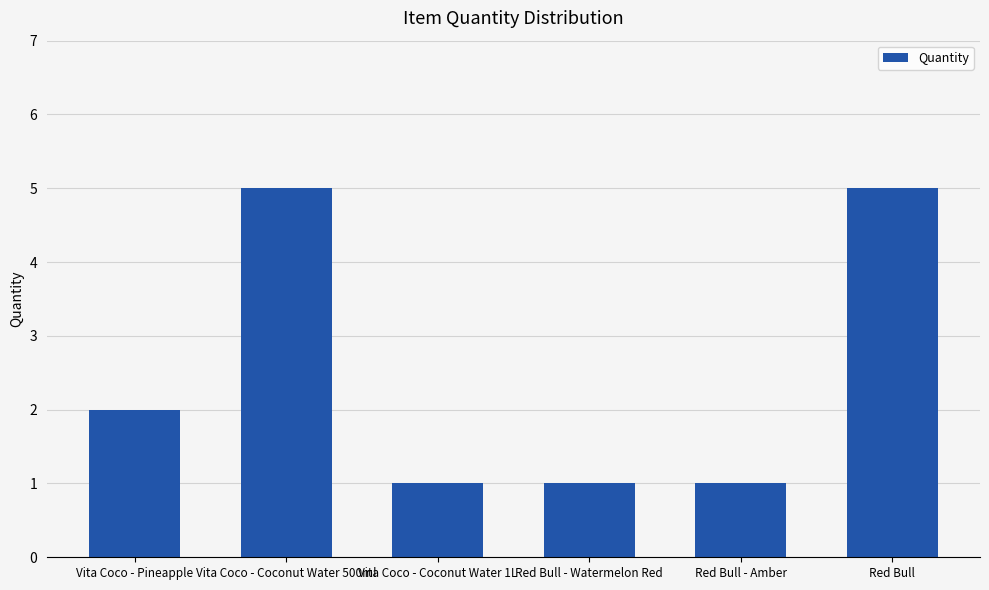

Which has a higher value, Red Bull or Vita Coco - Coconut Water 1L?

Red Bull